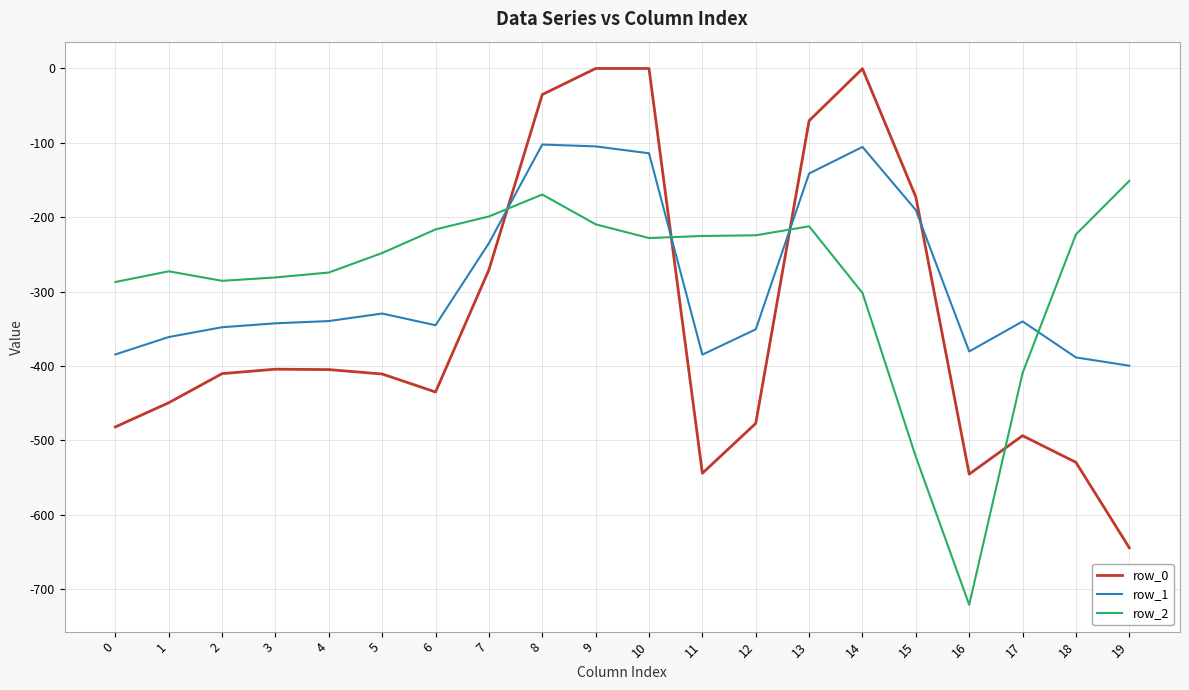

What are all the series names shown in the legend?

row_0, row_1, row_2